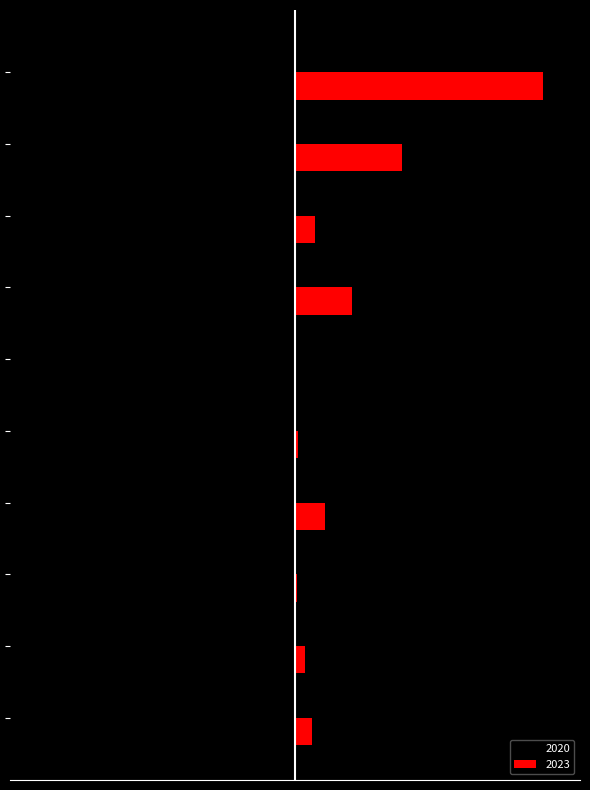

What are all the series names shown in the legend?

2020, 2023